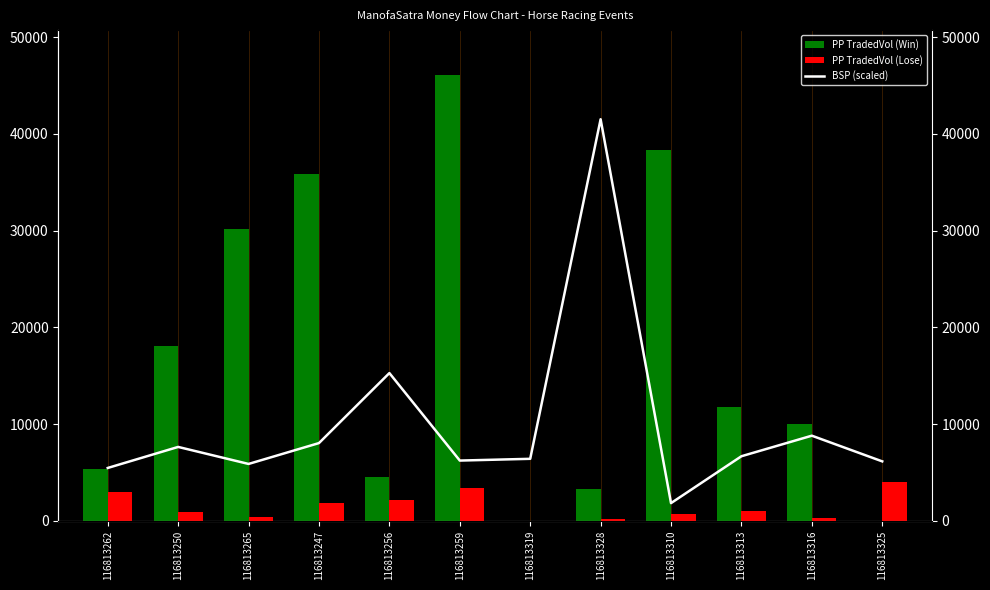

At which label does PP TradedVol (Win) first exceed 11815?

116813250